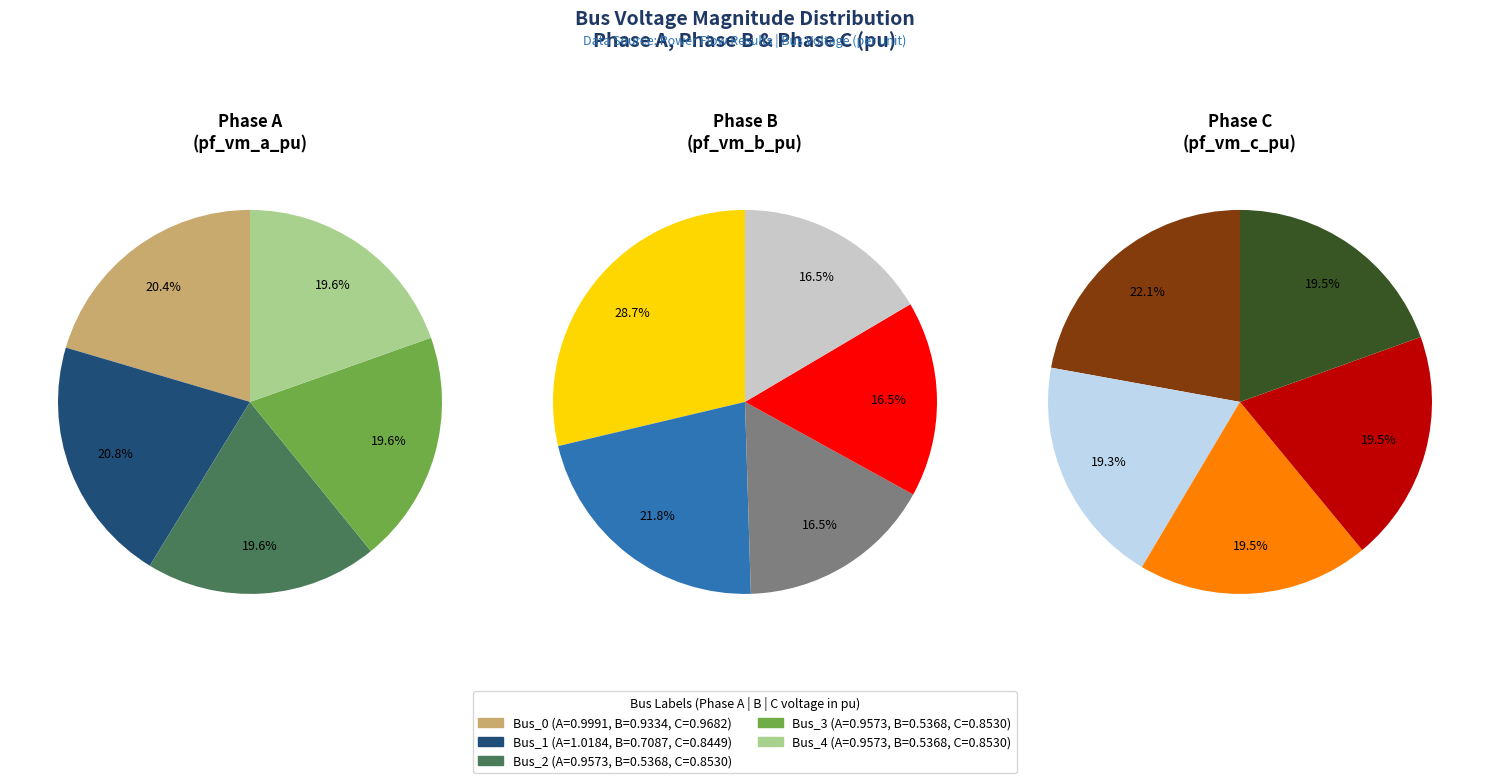

What is the total percentage of values_b and 3?

40.4%